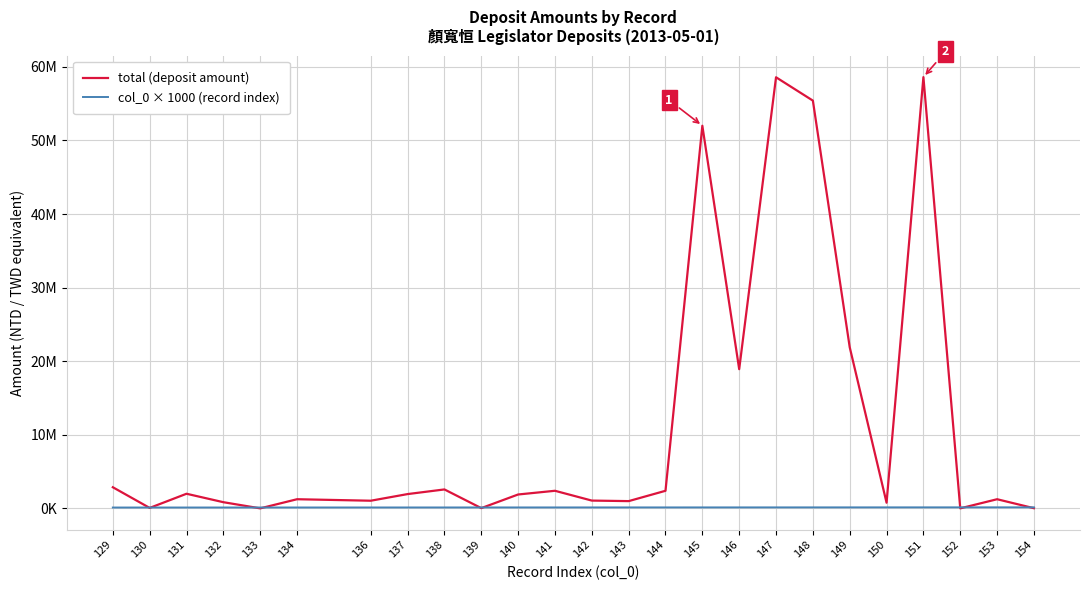

Does the chart have visible grid lines?

Yes